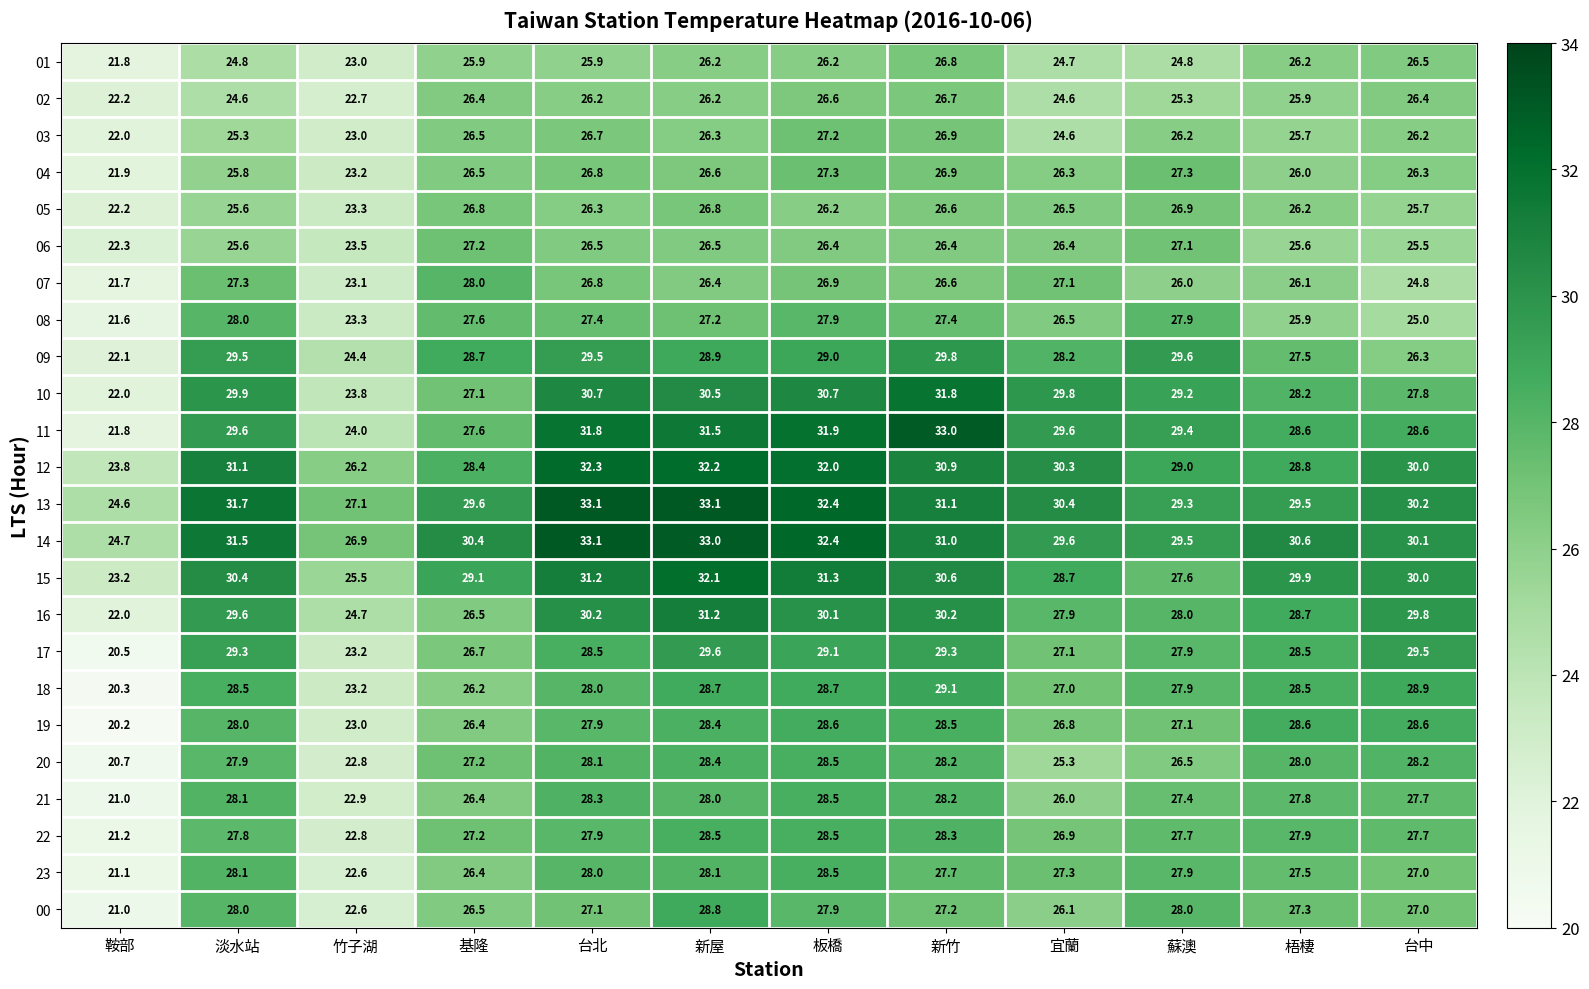

Which series changed the most between 新屋 and 蘇澳?

15